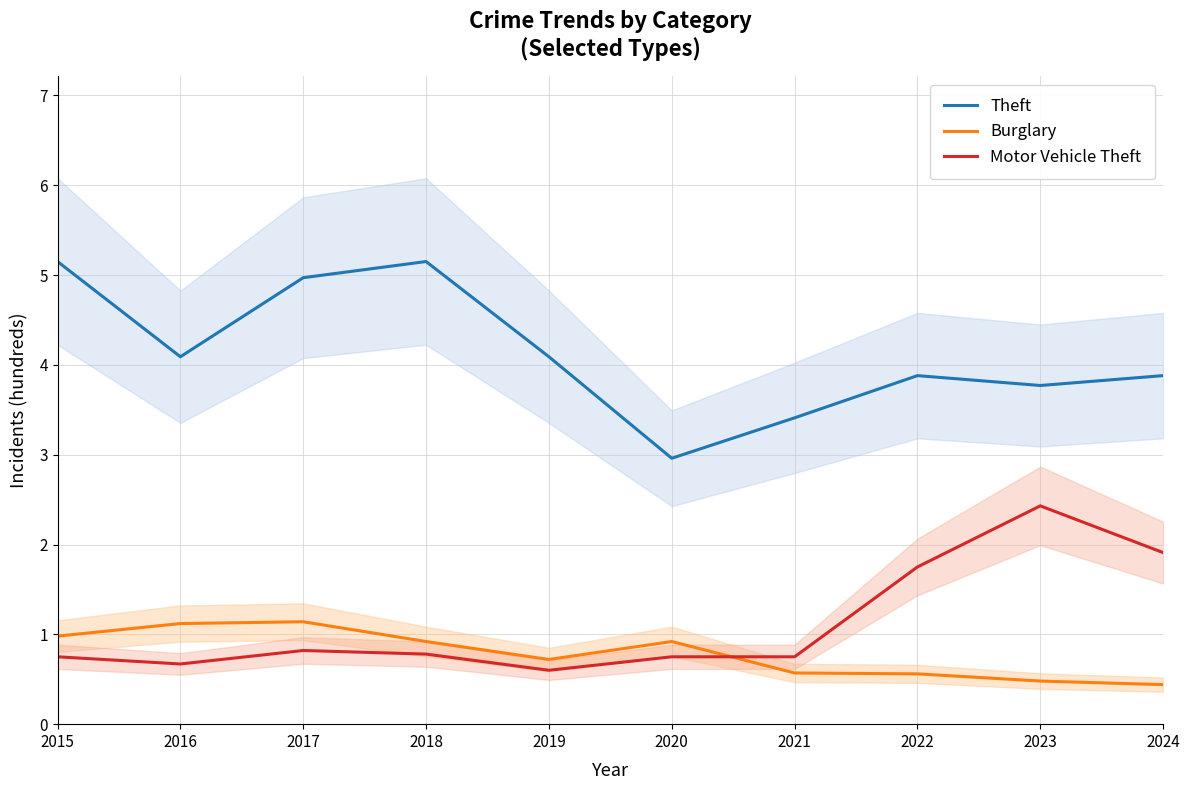

At which category does Motor Vehicle Theft reach its first local valley?

2016